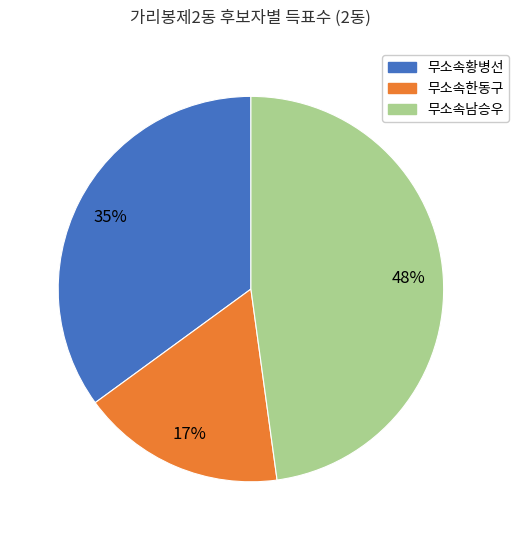

How many segments does this pie chart have?

3